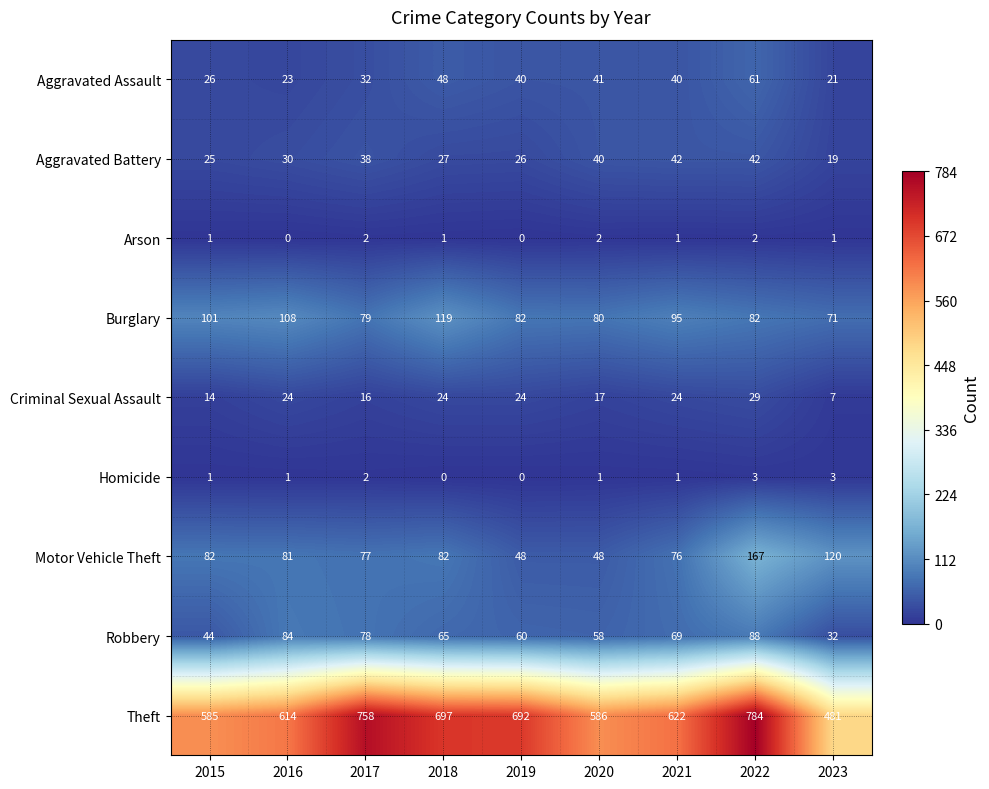

What is the difference between the second highest and second lowest values in the Burglary series?

29